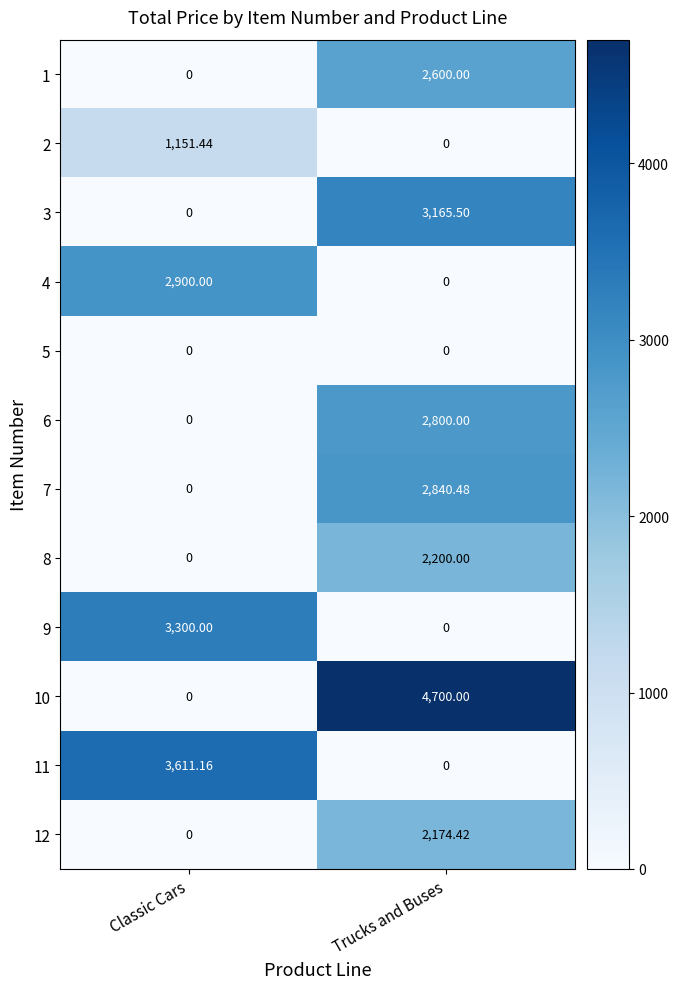

At which category is the sum across all series the highest?

Trucks and Buses